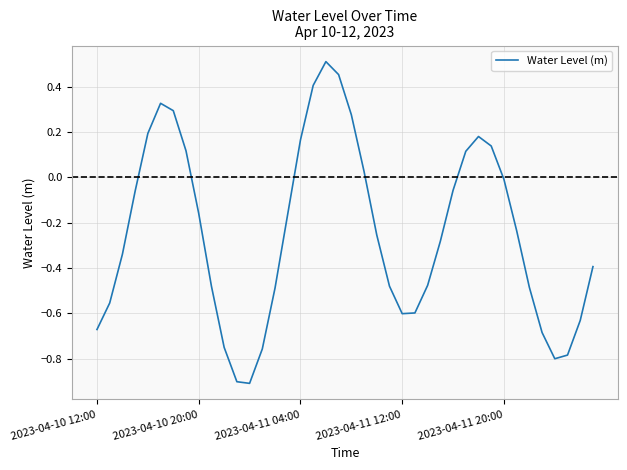

What is the difference between the maximum and minimum values?

1.4